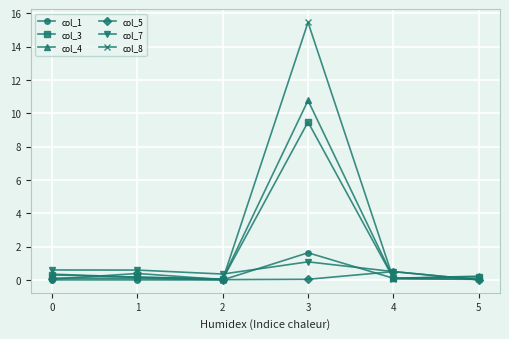

What is the approximate value of col_3 at 3?

9.5